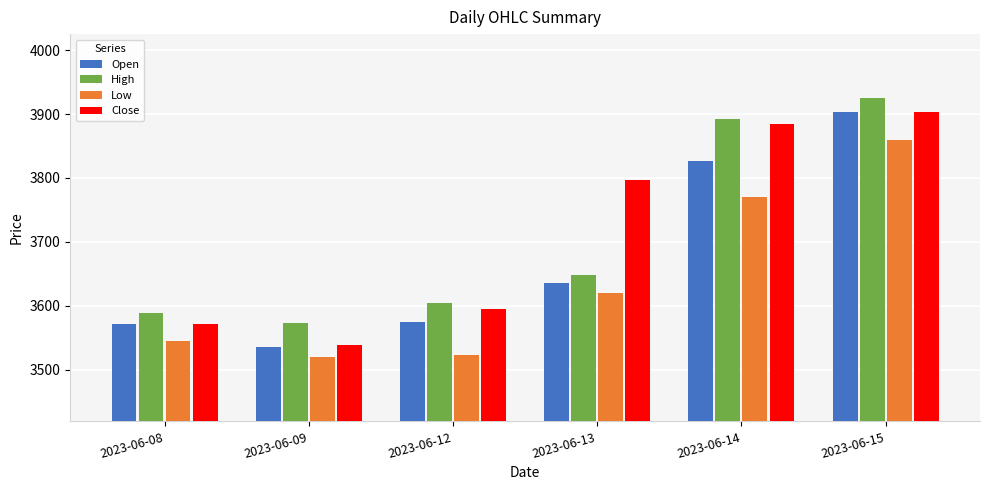

What is the minimum value for High?

3572.9